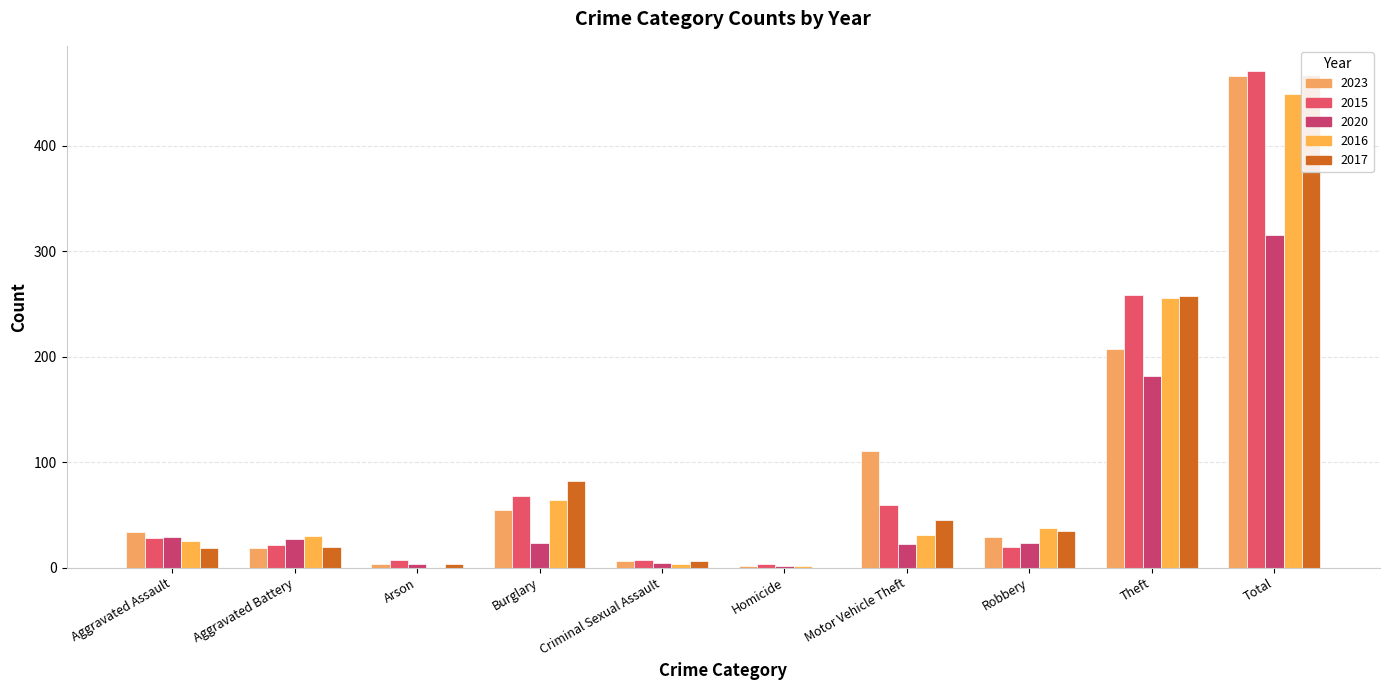

At how many categories does at least one series exceed 333?

1